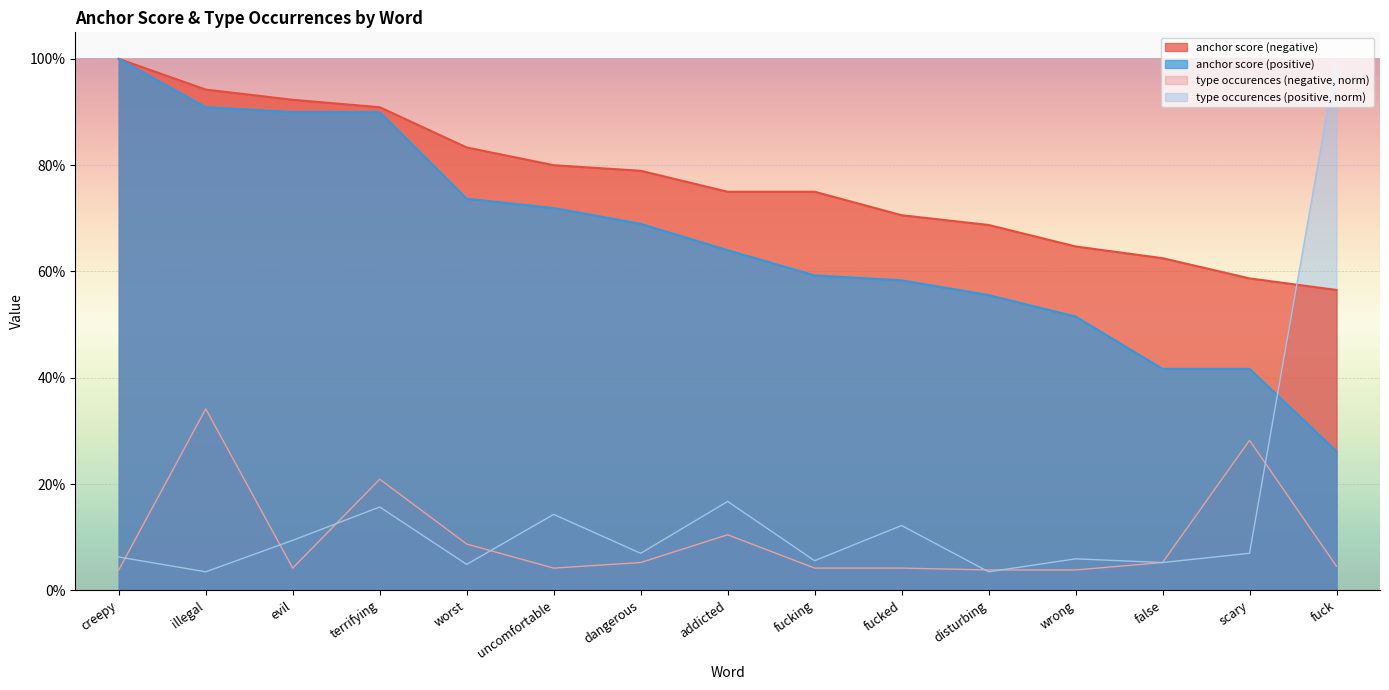

What position from the right is worst?

11